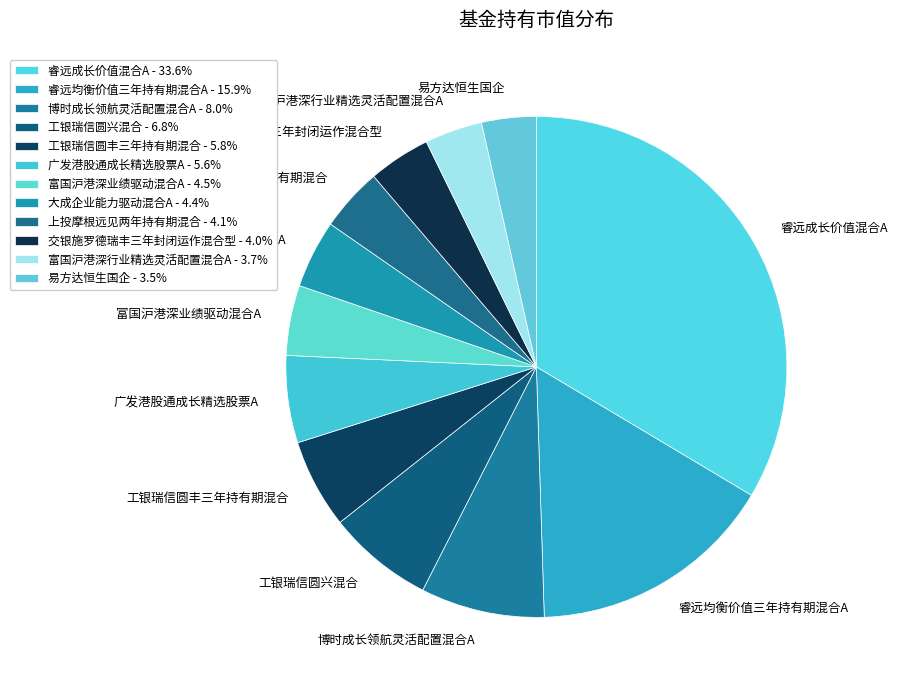

Between 博时成长领航灵活配置混合A and 上投摩根远见两年持有期混合, which is larger?

博时成长领航灵活配置混合A